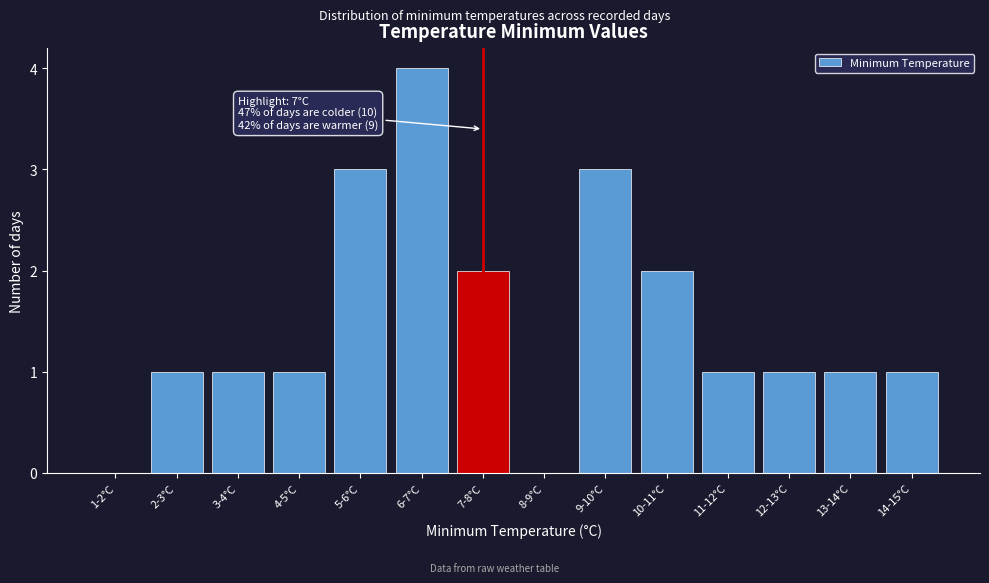

Reading right to left, extract all data points from this chart.

14-15°C=1	13-14°C=1	12-13°C=1	11-12°C=1	10-11°C=2	9-10°C=3	8-9°C=0	7-8°C=2	6-7°C=4	5-6°C=3	4-5°C=1	3-4°C=1	2-3°C=1	1-2°C=0